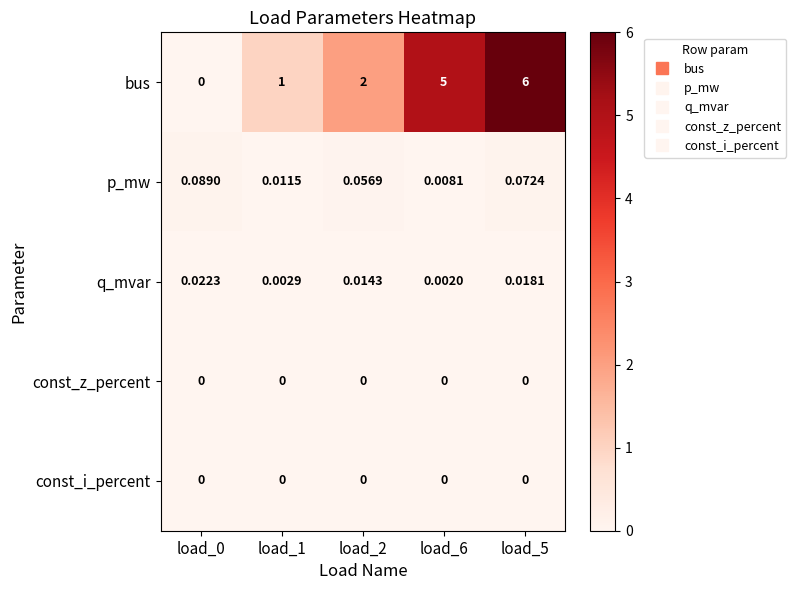

Between load_6 and load_5, which series saw the biggest shift?

bus